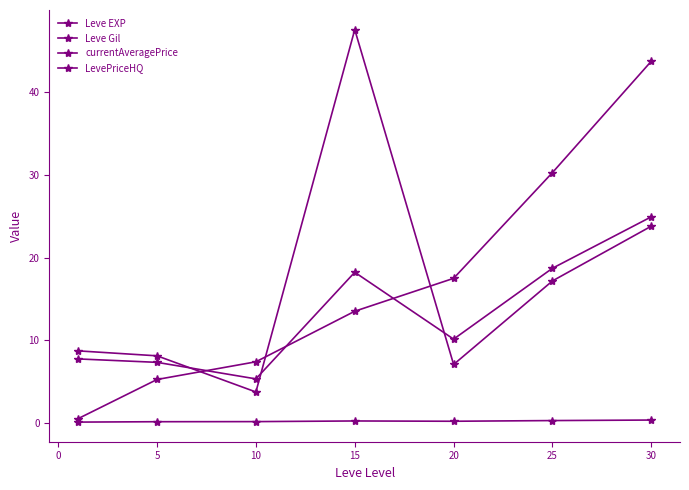

Where is the first local minimum for LevePriceHQ?

10